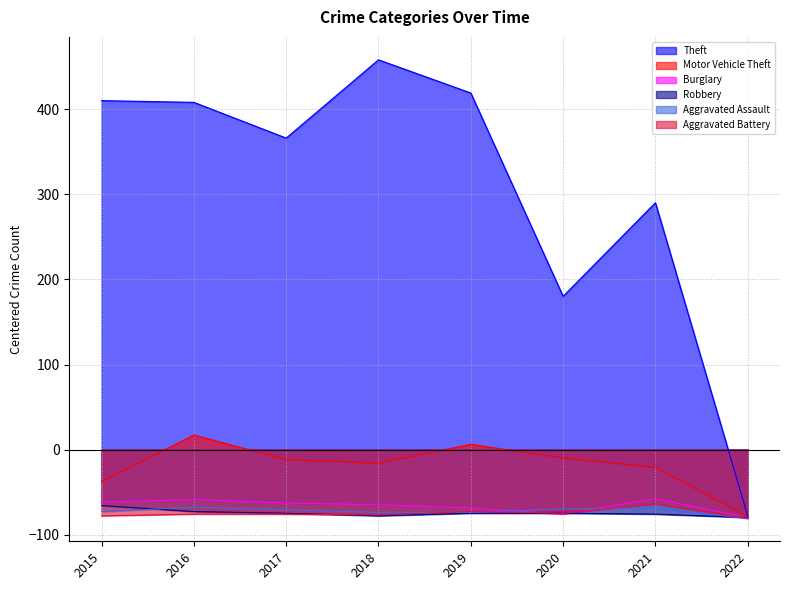

Reading left to right, list all the values displayed in this chart.

Theft: 410.2	408.2	366.2	458.2	419.2	180.2	290.2	-77.8
Motor Vehicle Theft: -37.8	17.2	-11.8	-15.8	6.2	-9.8	-20.8	-78.8
Burglary: -61.8	-58.8	-62.8	-64.8	-68.8	-75.8	-57.8	-79.8
Robbery: -65.8	-72.8	-74.8	-77.8	-74.8	-74.8	-75.8	-79.8
Aggravated Assault: -72.8	-67.8	-70.8	-73.8	-73.8	-69.8	-68.8	-80.8
Aggravated Battery: -77.8	-75.8	-75.8	-76.8	-72.8	-74.8	-63.8	-80.8